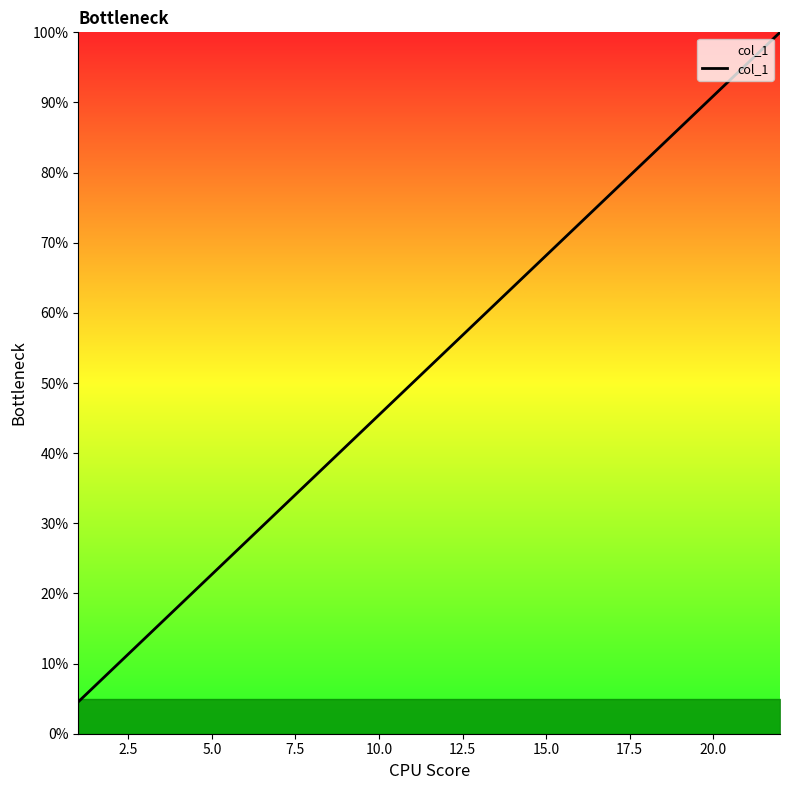

What is the smallest value displayed?

4.5